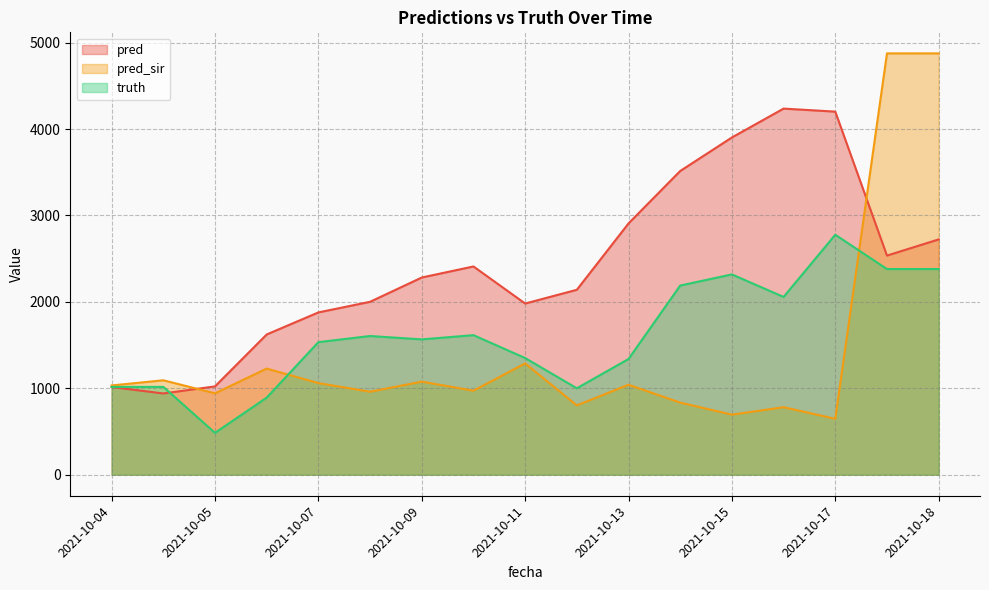

How many categories are shown in the chart?

17